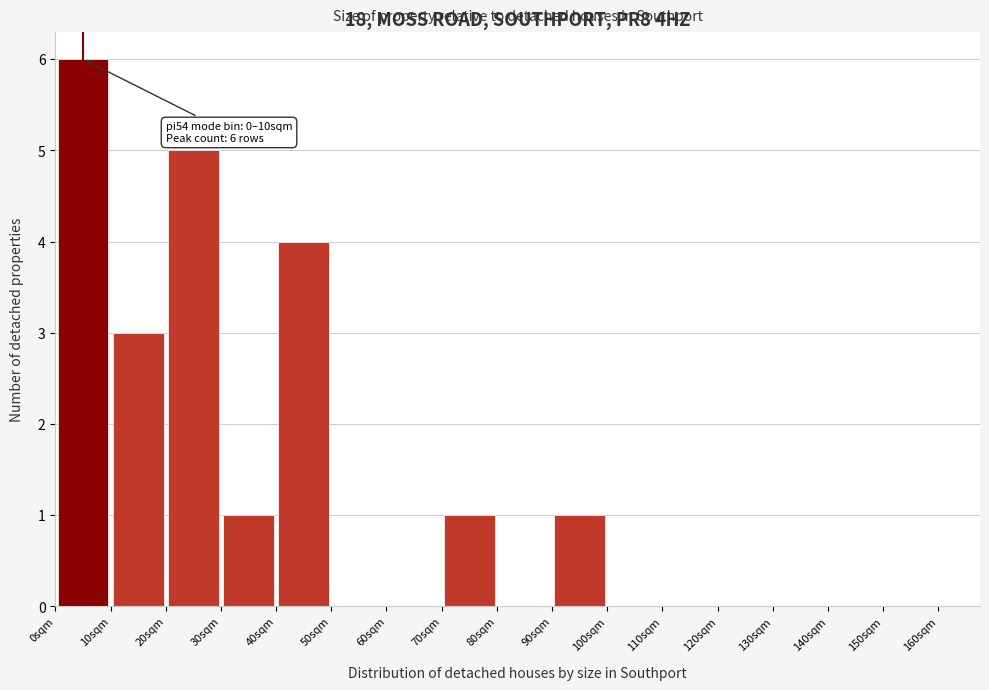

Which range on the x-axis has the tallest bar?

0 to 10